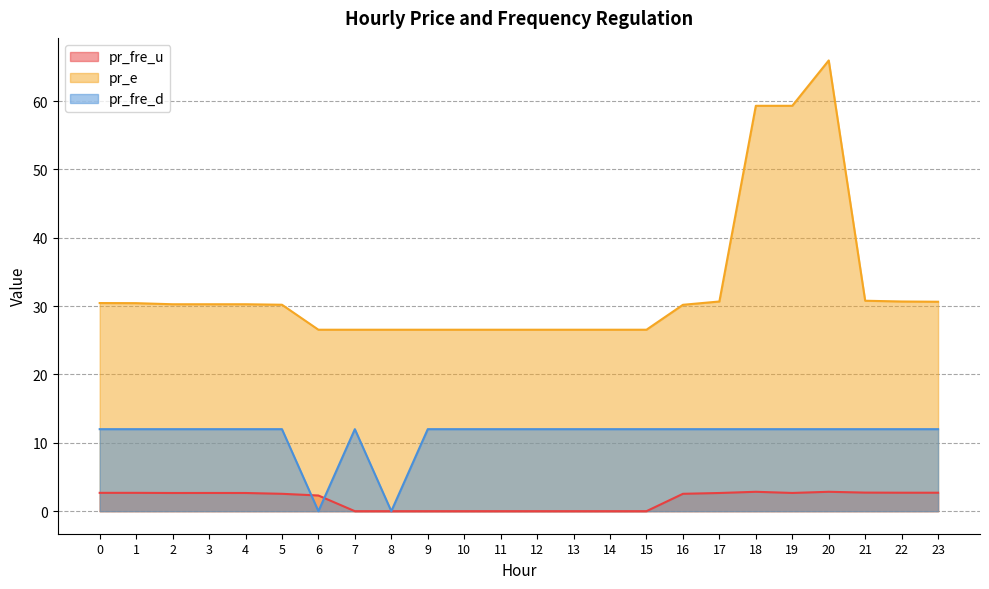

Is the value of pr_e at 19 greater than the value of pr_fre_d at 12?

Yes